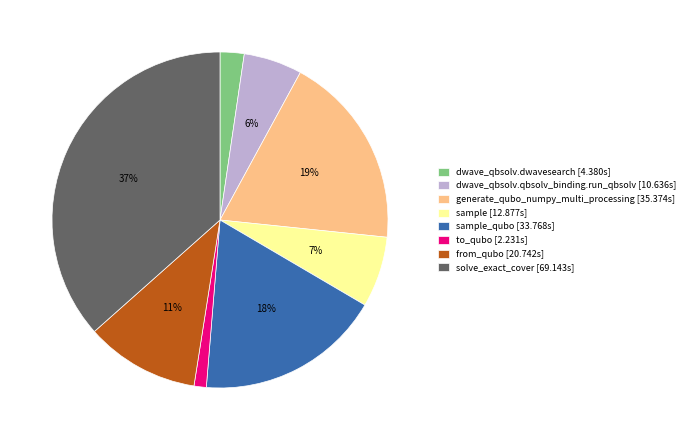

What is the ratio of the value at sample [12.877s] to the value at dwave_qbsolv.qbsolv_binding.run_qbsolv [10.636s]?

1.2